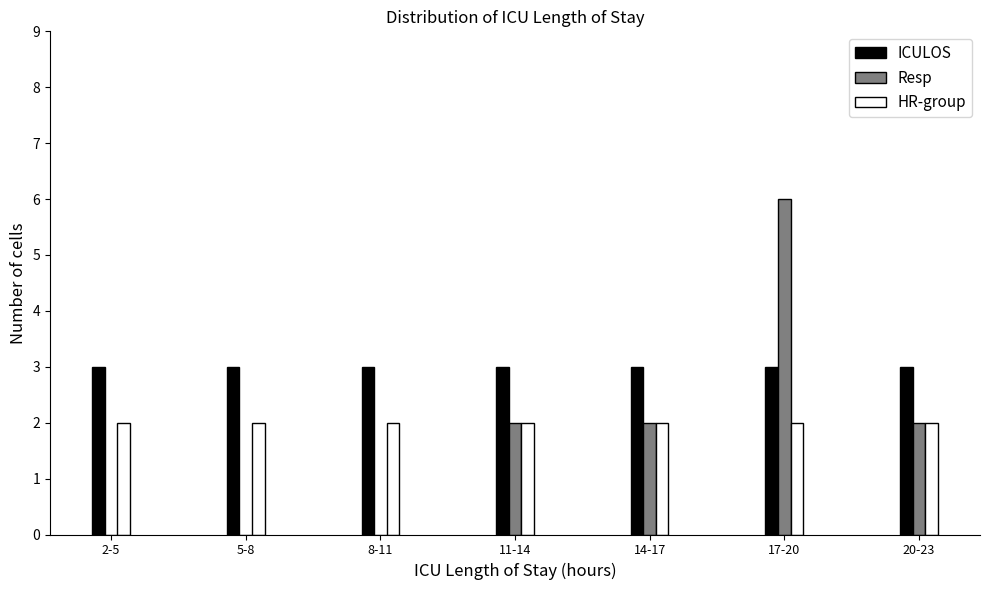

Reading left to right, what are all the values shown in this chart?

ICULOS: 2-5=3	5-8=3	8-11=3	11-14=3	14-17=3	17-20=3	20-23=3
Resp: 2-5=0	5-8=0	8-11=0	11-14=2	14-17=2	17-20=6	20-23=2
HR-group: 2-5=2	5-8=2	8-11=2	11-14=2	14-17=2	17-20=2	20-23=2